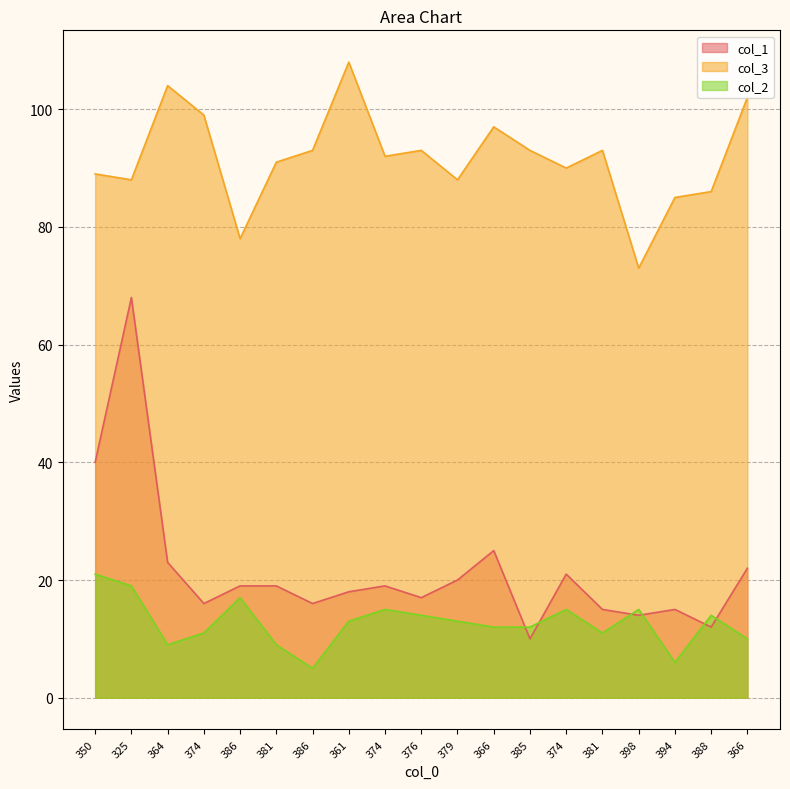

Where is col_3 nearest to the value 90?

374